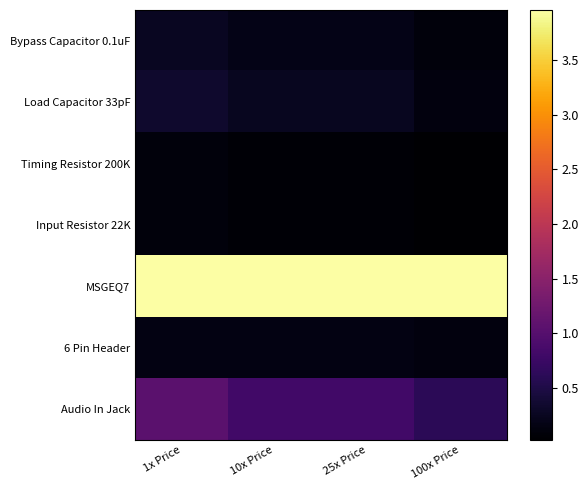

Between 1x Price and 25x Price, which is larger?

1x Price